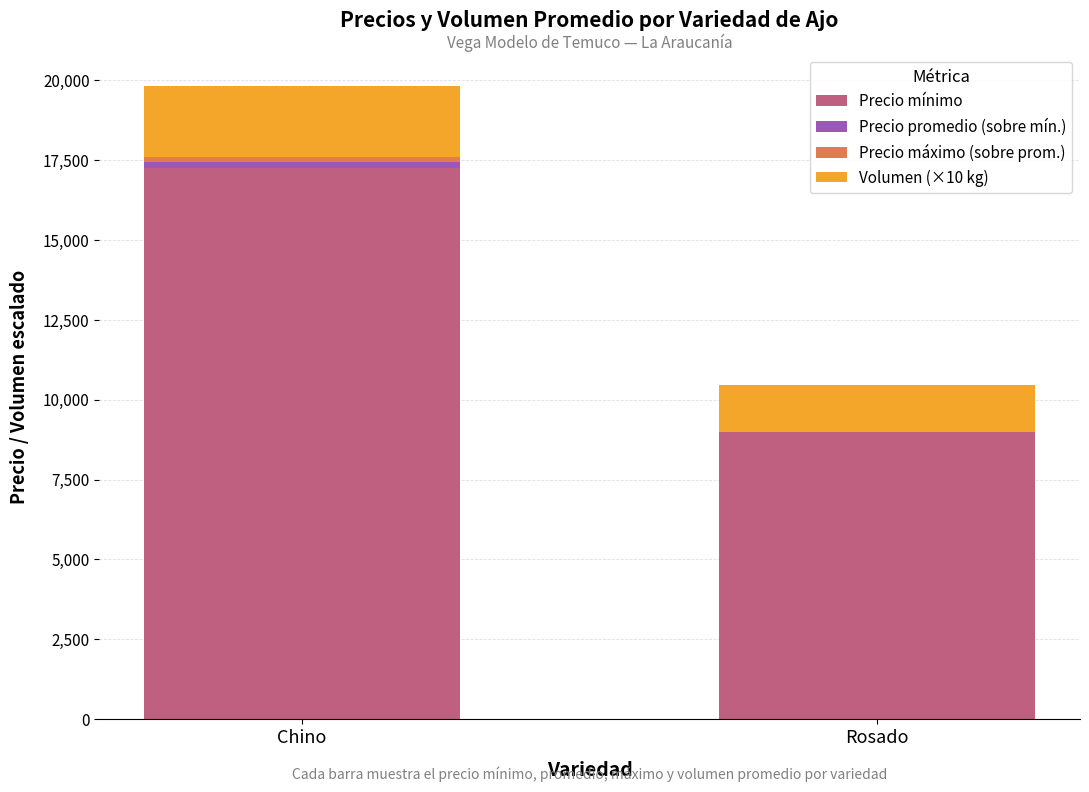

Where is Precio mínimo nearest to the value 13121?

Rosado